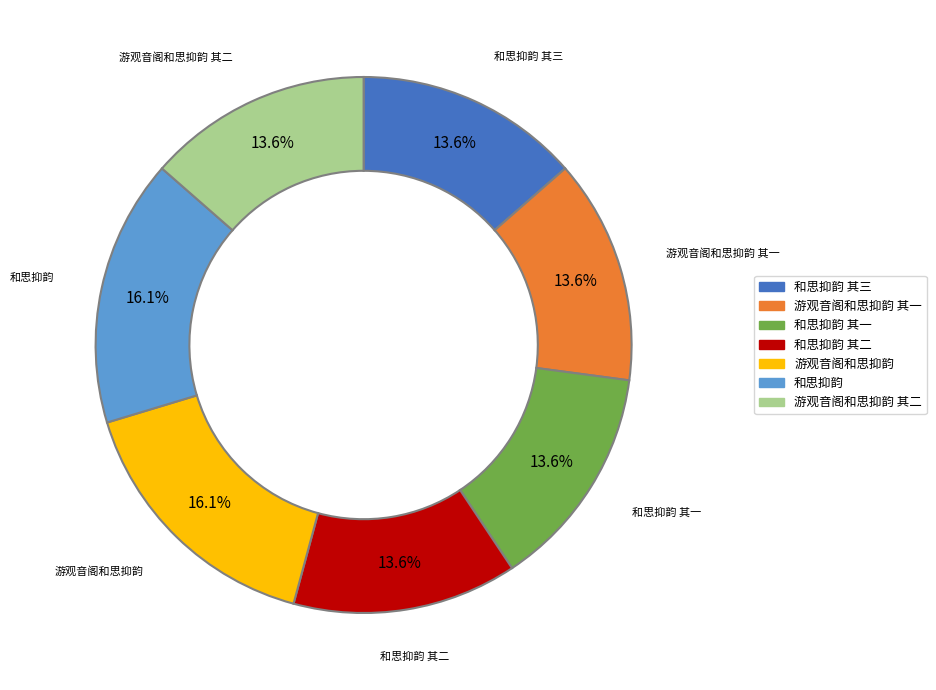

Does any single category account for the majority?

No